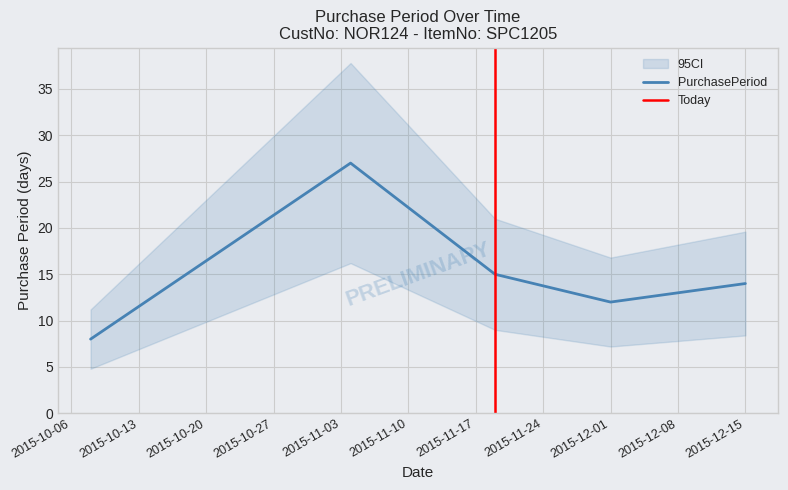

Where does the data first go above 14?

2015-11-04